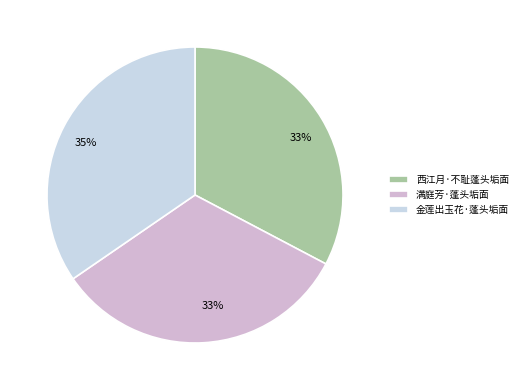

Rank the categories by value from lowest to highest.

满庭芳·蓬头垢面, 西江月·不耻蓬头垢面, 金莲出玉花·蓬头垢面